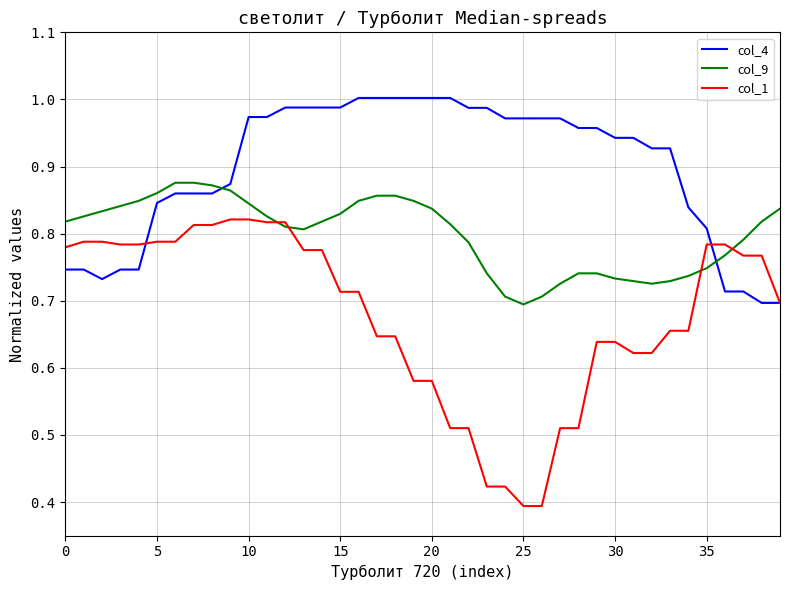

True or false: col_4 and col_9 cross at least once.

True